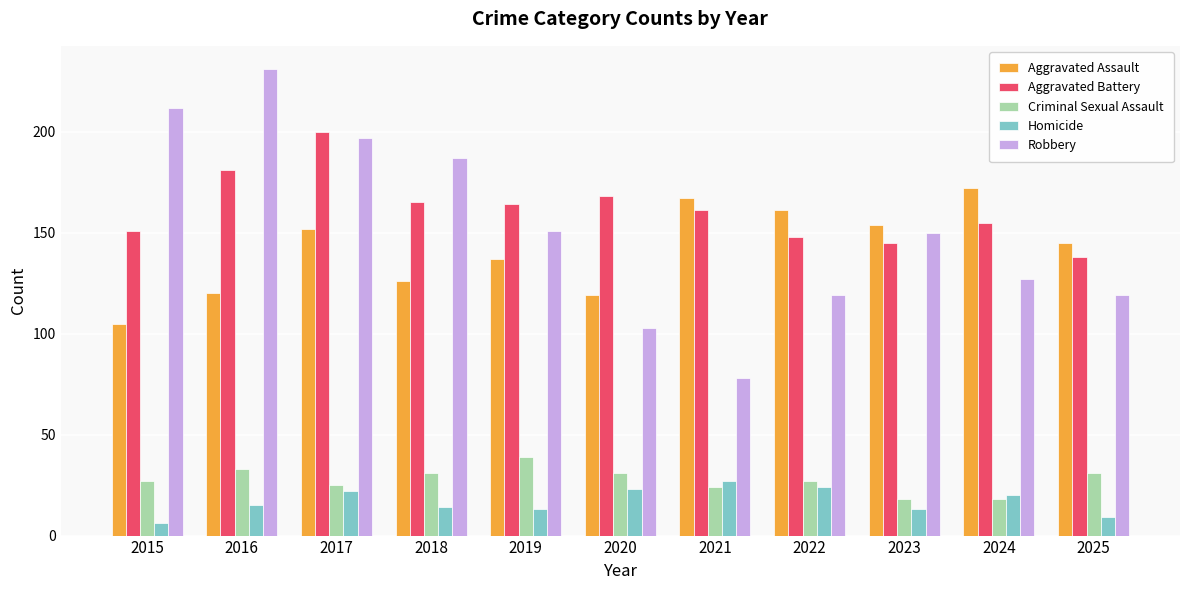

Is it true that Aggravated Assault equals 161 at 2022?

True